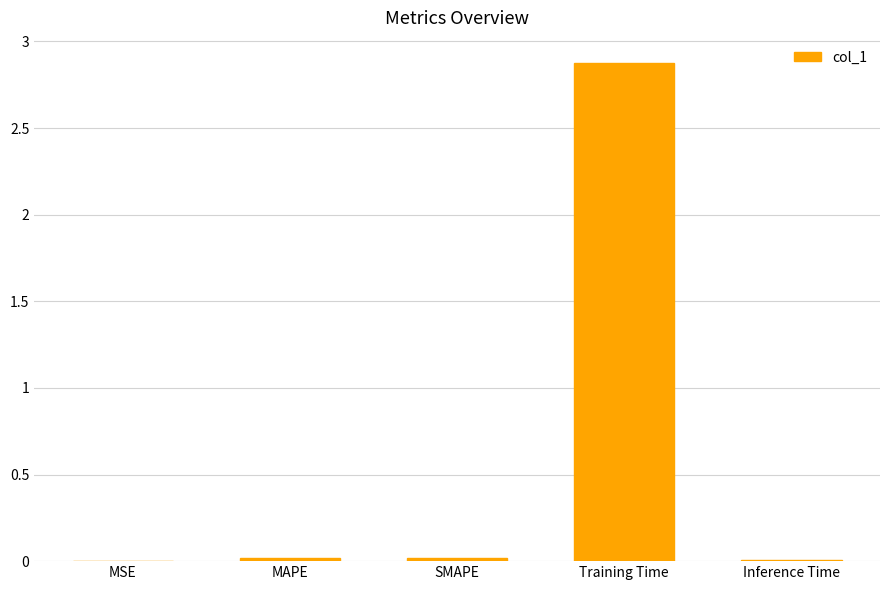

Is it true that the value at Training Time is 2.9?

True